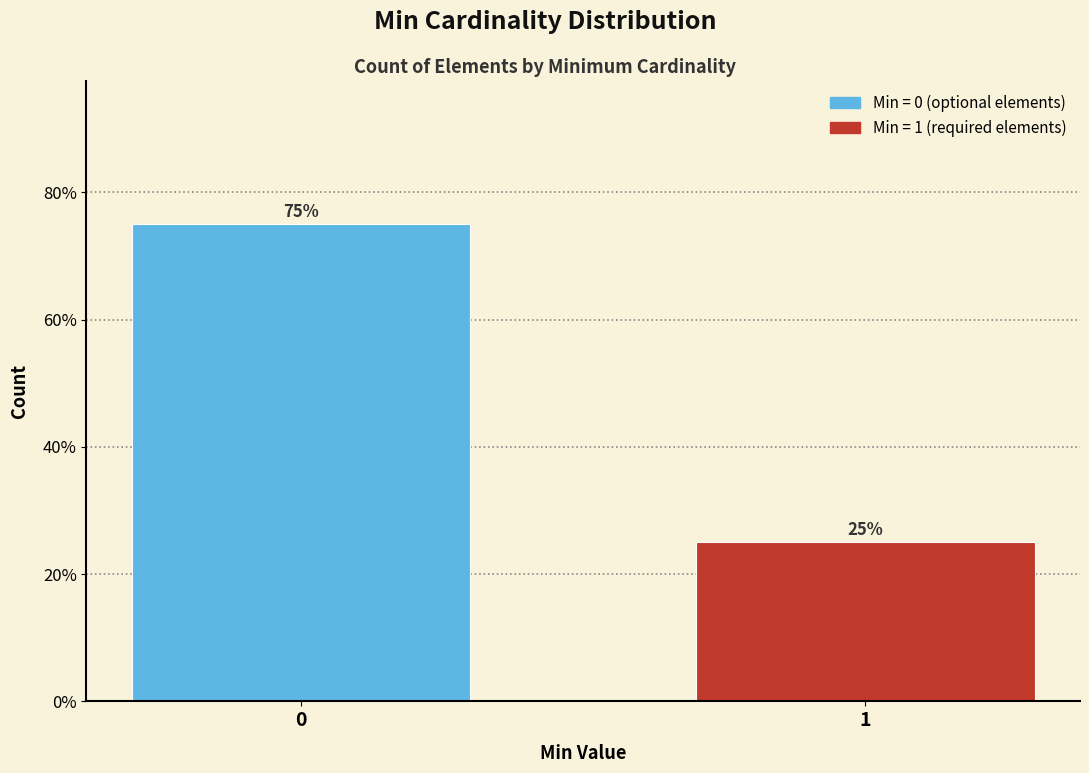

Reading left to right, extract all data points from this chart.

0=75	1=25